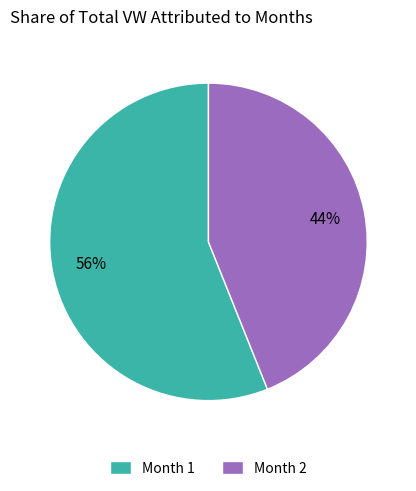

What is the majority slice?

Month 1